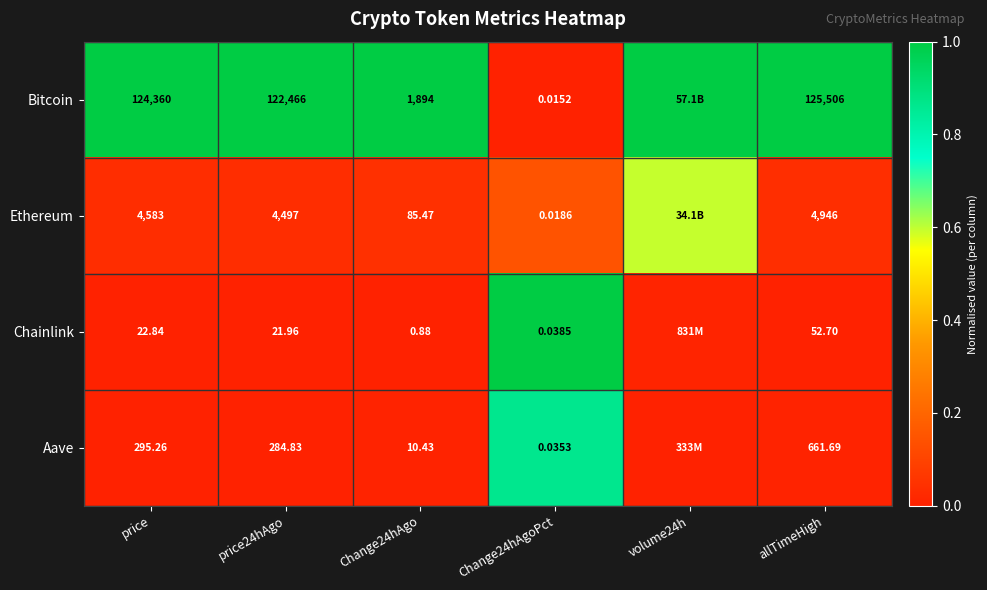

Rank the series at allTimeHigh from highest to lowest value.

Bitcoin, Ethereum, Aave, Chainlink